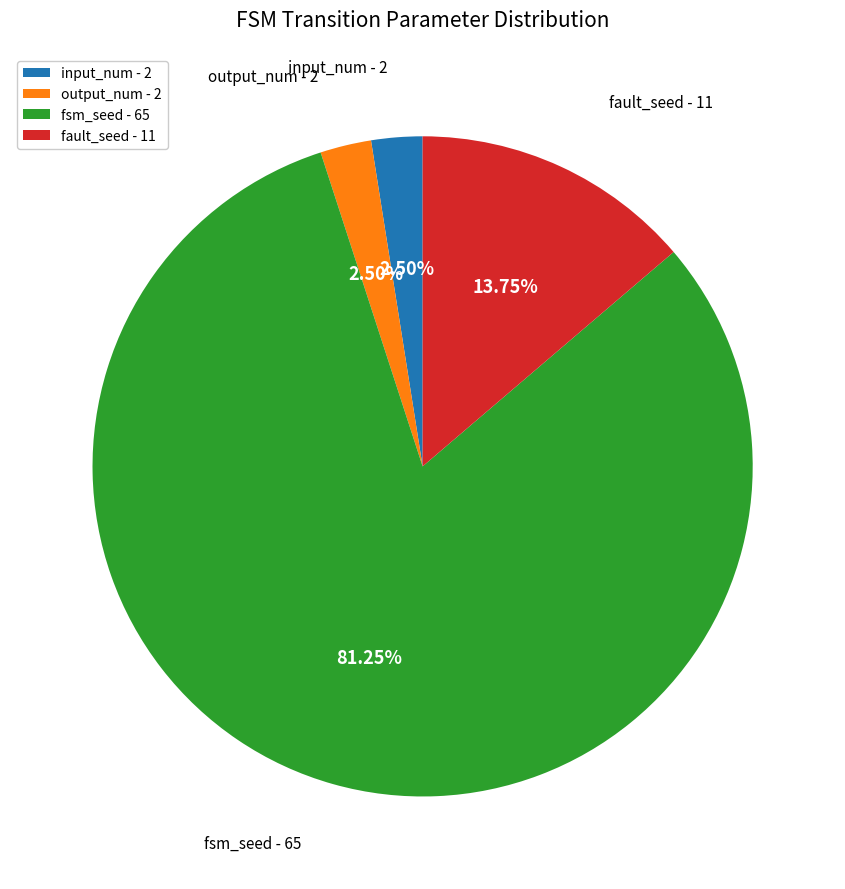

How many slices are in this pie chart?

4